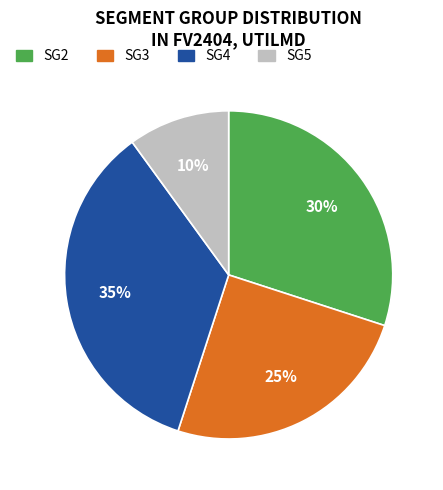

Do SG3 and SG2 together represent more than half of the pie?

Yes